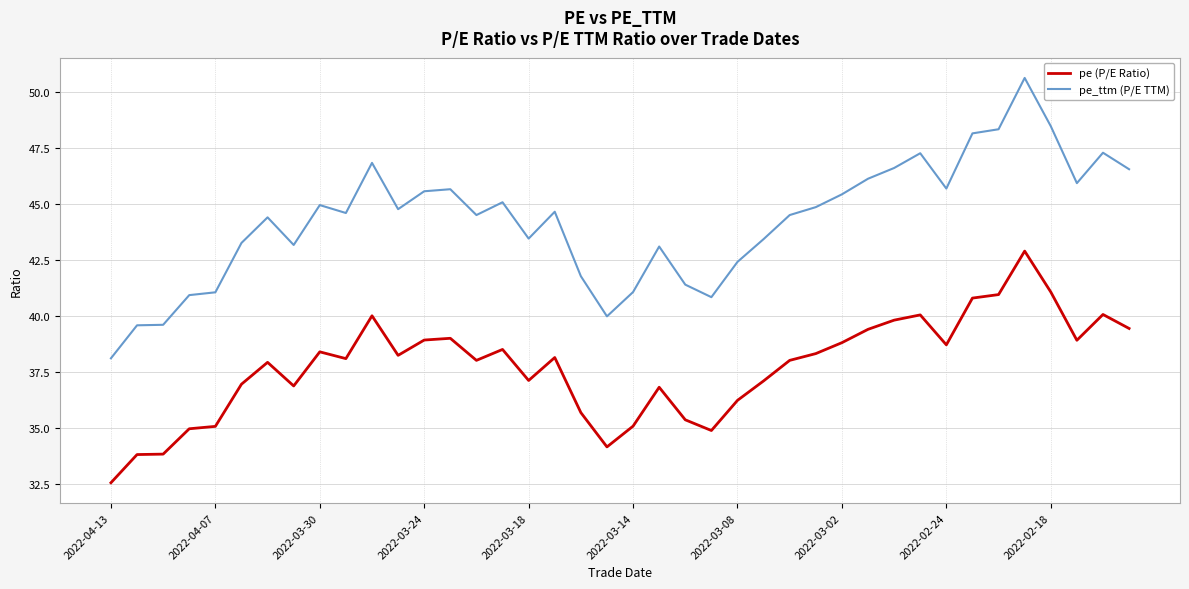

What is the minimum value for pe (P/E Ratio)?

32.6